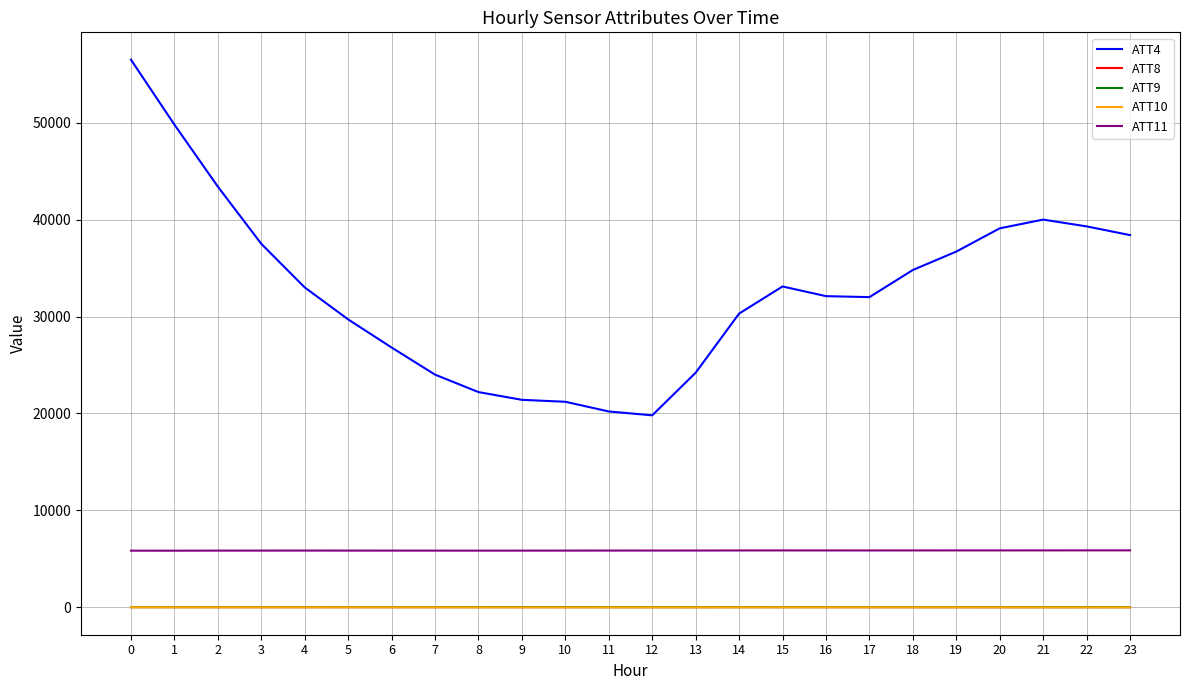

What is the sum of the ATT4 values at 17 and 9?

53400.0